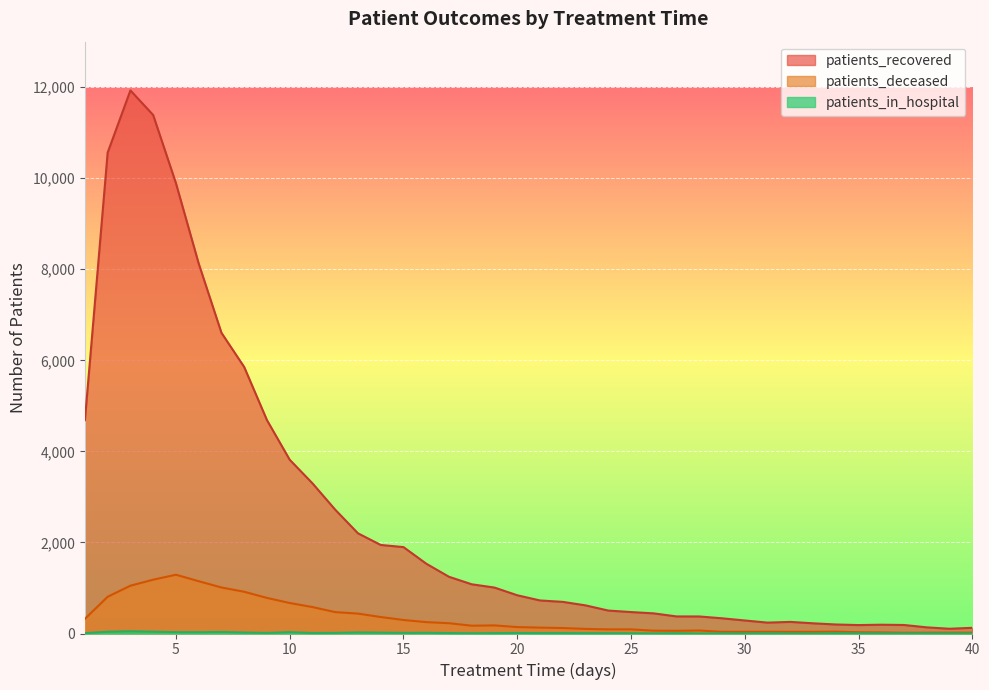

What is the value of the patients_deceased point at the 17th from the left?

226